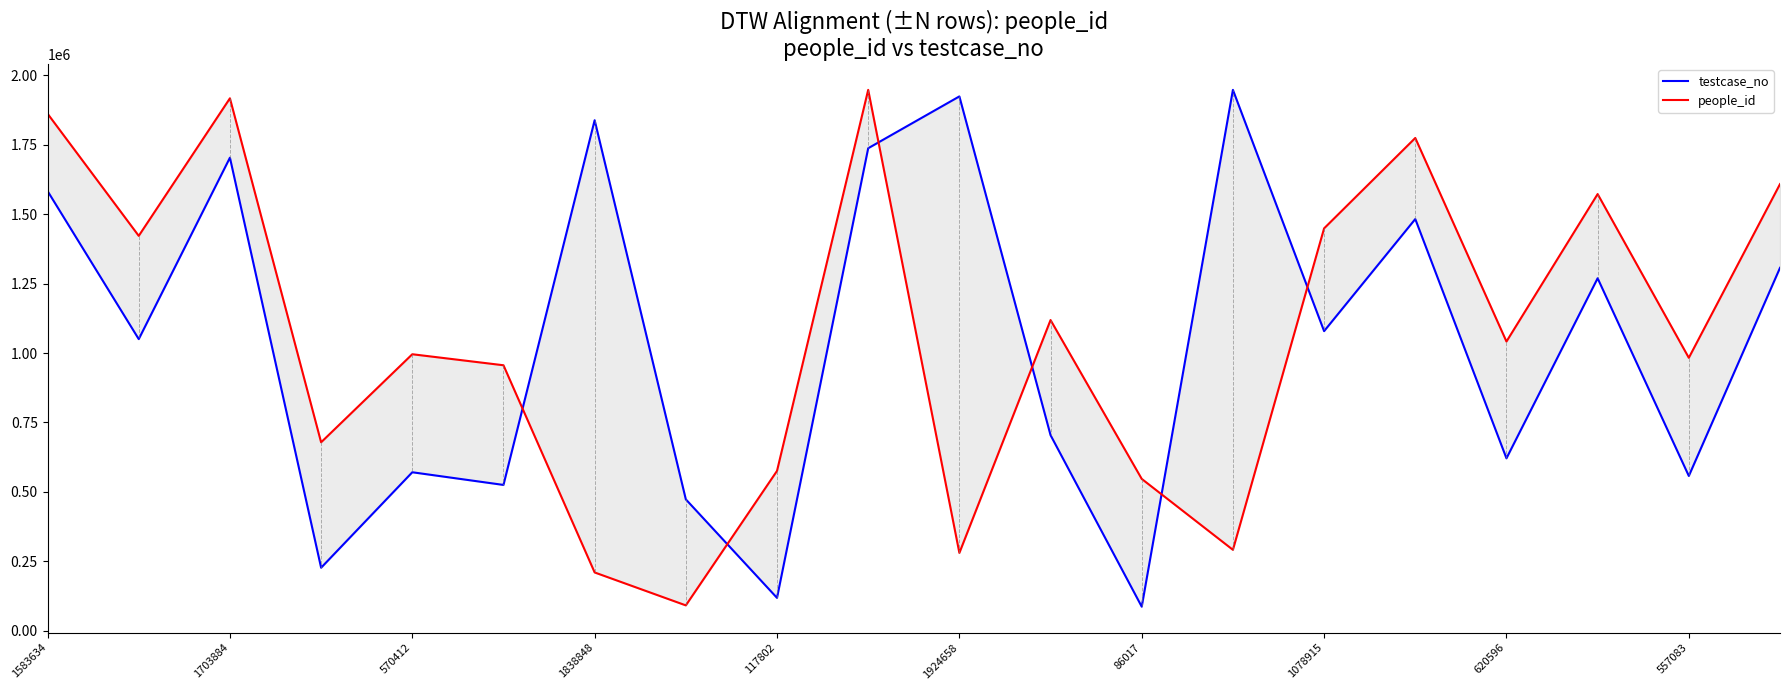

In testcase_no, how many points are higher than both neighbors (excluding endpoints)?

7